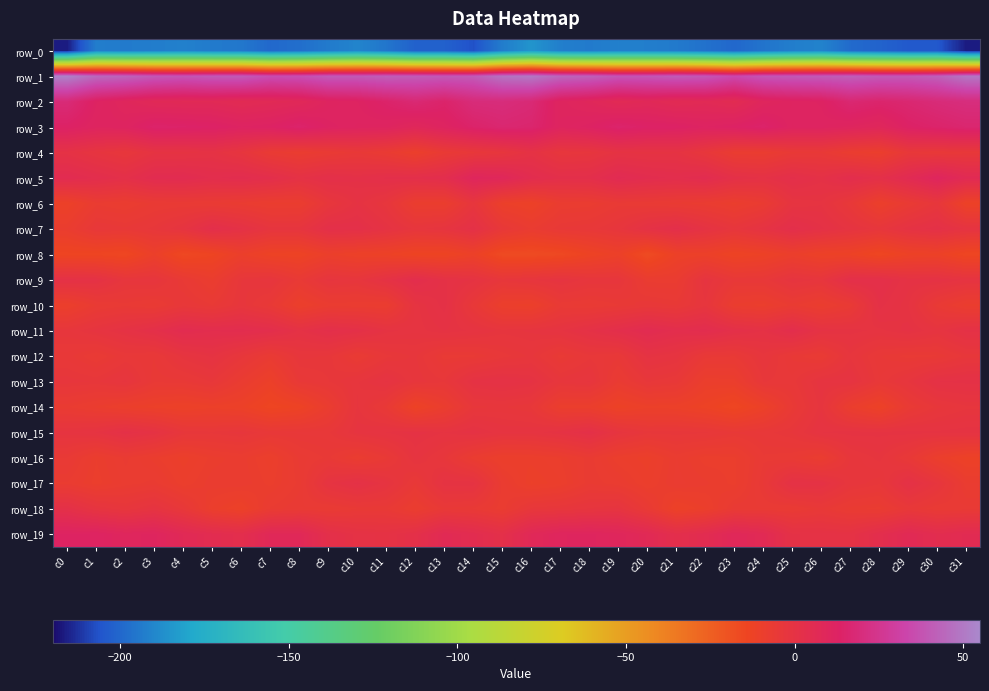

Reading left to right, extract all data points from this chart.

row_0: -216.6	-192.8	-193.9	-193.1	-191.8	-193.9	-194.9	-199.6	-197.7	-193.9	-190.5	-195.4	-202.0	-202.1	-206.7	-193.2	-185.4	-192.5	-193.9	-192.1	-192.7	-194.1	-196.8	-200.0	-196.0	-192.7	-191.1	-199.0	-201.5	-204.5	-204.9	-216.6
row_1: 53.0	44.9	43.2	39.6	38.4	40.0	40.5	35.9	36.5	40.2	40.0	41.5	40.7	39.6	40.5	48.1	49.8	43.9	42.3	38.5	38.9	40.6	39.2	34.1	38.8	39.8	40.5	41.7	39.7	39.8	42.0	49.3
row_2: 18.6	12.2	9.5	7.4	7.1	7.0	5.9	6.9	7.9	11.1	12.0	14.6	17.6	14.8	19.1	19.5	17.9	10.8	9.0	6.5	7.8	6.0	6.8	5.4	9.9	11.5	12.2	17.0	15.4	16.7	18.7	20.0
row_3: 13.3	11.1	11.4	14.8	14.4	13.7	12.1	12.8	15.0	12.3	11.4	11.1	8.9	11.5	14.6	16.7	15.9	11.0	12.5	15.2	13.7	13.4	12.0	13.1	14.8	11.5	11.5	10.5	9.1	13.3	14.9	16.3
row_4: 0.4	-1.9	-3.6	-0.8	-0.7	0.0	-2.3	-6.5	-8.0	-6.5	-5.2	-6.8	-10.0	-6.2	-4.2	-2.8	0.2	-3.1	-2.6	-0.4	-0.7	-0.5	-3.6	-7.7	-7.9	-5.5	-5.3	-8.1	-9.4	-4.5	-4.9	-4.5
row_5: 5.4	3.8	2.1	5.0	5.3	3.8	4.6	3.2	0.6	2.4	1.5	2.6	2.8	3.8	9.8	8.9	4.6	2.7	2.9	6.0	4.5	3.7	4.9	1.7	0.7	2.6	1.1	3.8	2.0	6.0	10.4	6.4
row_6: -11.3	-7.5	-8.2	-6.6	-6.4	-6.7	-7.5	-8.6	-8.5	-3.4	-0.4	-2.9	-8.7	-9.0	-2.8	-10.5	-11.8	-8.0	-7.7	-6.0	-6.3	-7.0	-7.7	-9.1	-7.2	-1.6	-1.0	-4.7	-10.2	-6.6	-3.4	-12.1
row_7: -8.3	-4.3	-5.0	-3.8	-1.4	2.9	0.9	-2.1	-2.0	2.1	2.1	-0.3	-2.8	-1.8	1.3	-4.6	-7.4	-5.1	-4.5	-2.9	0.6	2.7	-0.2	-3.0	-0.4	2.9	1.0	-1.2	-3.1	-0.2	1.5	-1.0
row_8: -14.1	-14.3	-15.2	-10.4	-15.8	-14.0	-10.2	-12.6	-13.0	-10.1	-11.5	-12.0	-13.7	-13.8	-11.3	-16.6	-16.8	-15.9	-13.1	-11.1	-17.0	-11.5	-11.0	-13.2	-12.1	-9.8	-11.8	-12.3	-14.9	-12.2	-11.7	-14.8
row_9: 1.0	0.5	-2.9	-2.6	-5.8	-8.5	-3.6	-2.6	-5.8	-2.2	-2.9	0.2	3.6	0.9	-0.5	-3.6	-2.5	-1.4	-3.0	-3.0	-7.6	-7.7	-1.6	-4.8	-4.5	-1.7	-2.7	2.4	2.4	0.1	0.3	-1.0
row_10: -9.9	-6.7	-5.9	-6.7	-4.5	-5.7	-3.2	-5.4	-10.1	-7.8	-7.8	-8.3	-1.2	1.2	-4.7	-9.9	-10.4	-6.2	-6.5	-5.8	-4.7	-5.3	-2.6	-8.5	-9.2	-7.0	-8.7	-6.2	1.1	-0.9	-6.0	-8.8
row_11: -3.1	-1.6	0.1	2.1	5.1	4.1	4.4	3.4	0.6	2.7	1.7	-0.6	-1.2	-0.3	-1.0	-2.2	-1.8	-1.0	0.9	3.1	5.4	3.7	4.5	2.1	0.7	3.5	-0.1	-0.5	-1.1	-0.1	-1.5	1.0
row_12: -4.9	-6.4	-4.6	-5.1	-2.1	-0.6	-3.6	-6.7	-3.3	-3.7	-6.6	-4.3	-3.4	-6.0	-5.9	-4.4	-3.4	-6.0	-4.3	-4.9	-0.5	-1.6	-5.4	-5.7	-2.8	-5.3	-6.6	-2.6	-5.1	-6.0	-5.8	-3.8
row_13: -3.2	-3.6	-2.3	-5.5	-5.4	-4.0	-7.5	-10.7	-5.2	-4.1	-2.6	-0.7	-3.2	-4.0	0.1	0.8	-0.1	-3.1	-2.4	-7.1	-4.0	-4.9	-9.5	-9.2	-4.0	-4.4	-1.4	-1.0	-4.6	-2.4	0.7	1.1
row_14: -7.2	-8.5	-9.9	-10.8	-11.6	-10.8	-11.5	-14.3	-12.9	-8.2	-2.3	-5.6	-12.5	-8.7	-3.7	-3.5	-4.1	-9.3	-9.5	-12.2	-10.8	-11.0	-12.5	-14.8	-11.3	-5.8	-2.1	-8.9	-12.0	-6.3	-3.7	-2.6
row_15: -1.5	-0.8	1.5	-0.1	-3.5	-3.9	-3.2	-4.7	-4.5	-4.2	-1.6	-0.8	0.1	-0.9	0.1	-1.3	-1.4	-0.1	1.8	-1.9	-3.8	-3.7	-4.0	-5.1	-4.4	-3.5	-0.9	-0.5	-0.6	-0.5	-0.7	-0.4
row_16: -5.7	-8.9	-7.1	-8.7	-10.4	-8.7	-8.1	-9.8	-6.6	-5.5	-8.0	-5.7	-1.6	-3.6	-7.7	-10.0	-9.8	-8.9	-6.9	-9.4	-10.4	-7.8	-9.2	-9.1	-5.9	-6.3	-8.1	-3.5	-2.2	-5.0	-9.5	-12.0
row_17: -7.4	-9.2	-7.7	-7.1	-9.4	-8.0	-7.9	-9.2	-7.1	-1.0	1.1	-1.4	-5.2	-0.4	-0.4	-7.5	-10.6	-9.5	-6.9	-7.7	-9.7	-7.6	-8.2	-9.1	-5.1	0.7	0.3	-3.0	-4.0	0.9	-2.5	-7.8
row_18: 1.7	-1.7	-3.2	-1.3	-4.4	-9.6	-11.5	-7.2	-6.2	-6.6	-5.7	-5.6	-8.5	-5.2	-5.7	-7.8	-3.8	-3.3	-2.4	-1.7	-6.1	-11.7	-10.0	-6.3	-6.3	-6.6	-5.2	-7.1	-7.5	-4.7	-6.3	-6.0
row_19: 12.1	12.0	10.0	10.7	7.2	4.9	3.6	7.9	8.1	2.4	0.5	0.1	2.0	6.6	4.8	2.2	7.8	10.3	10.7	9.5	7.0	3.0	5.1	8.6	6.6	0.8	0.5	0.3	3.6	6.8	4.4	5.8